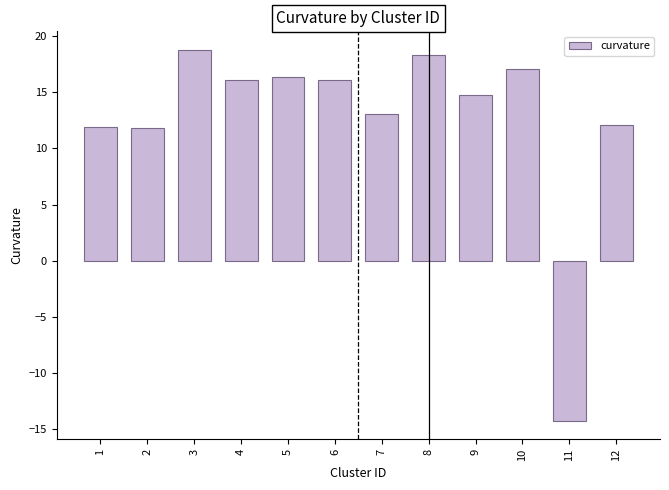

What is the value of the 2nd bar from the left?

11.8